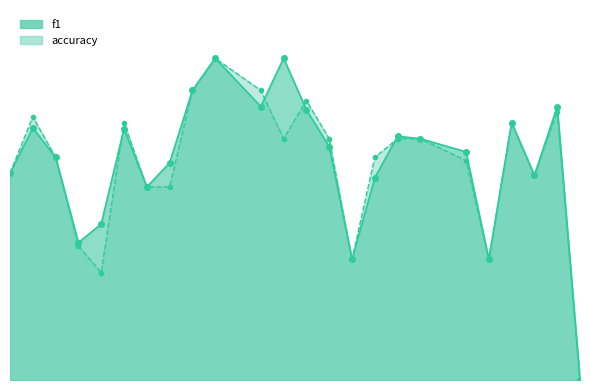

Rank the series by their maximum value, from lowest to highest.

f1_line, accuracy_line